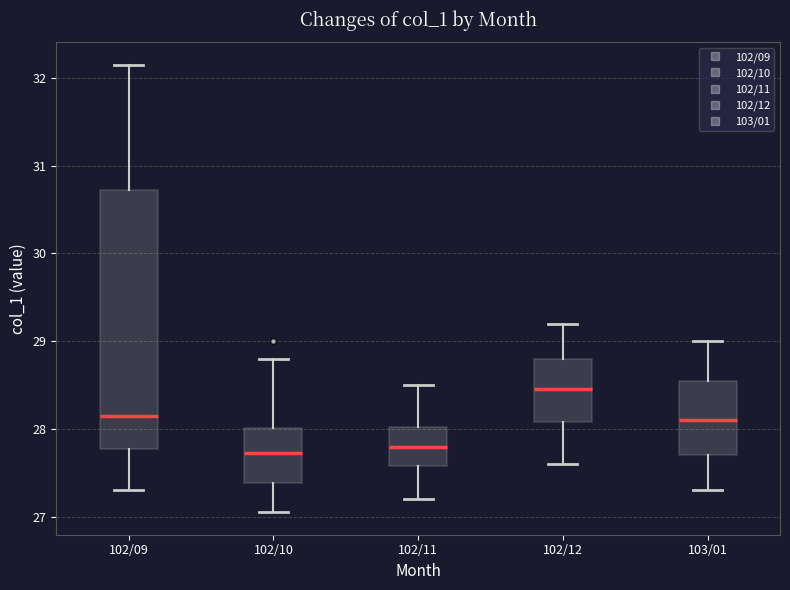

Where does the upper whisker of the box for 103/01 end on the y-axis? The values are not printed on the chart, so give them approximately, as read against the axis.

29.0